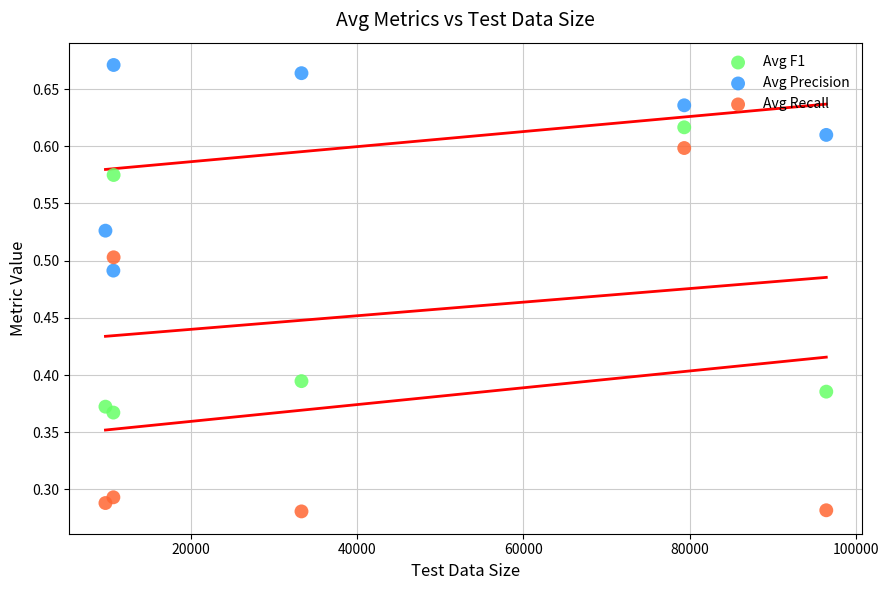

Which series contains the highest Y value?

Avg Precision